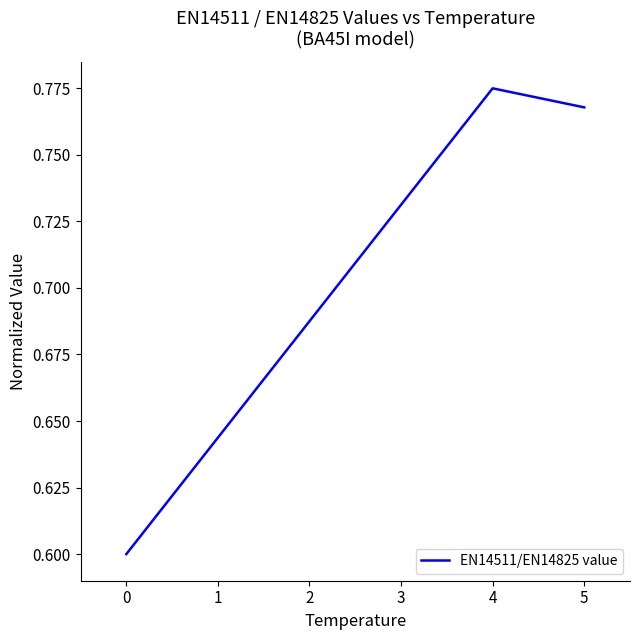

Is it true that the value at 0 is 0.9?

False